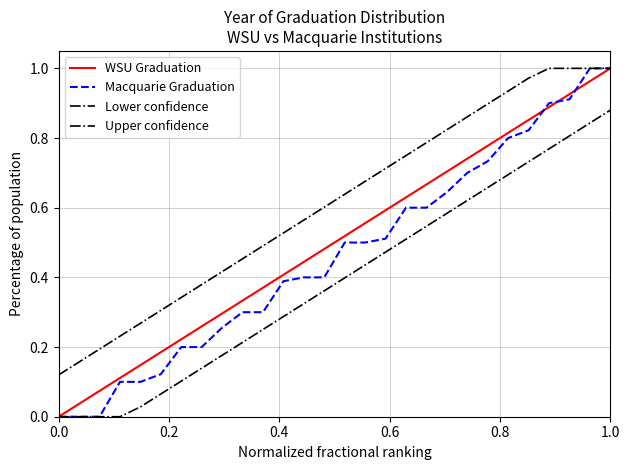

How many lines are shown in the chart?

4